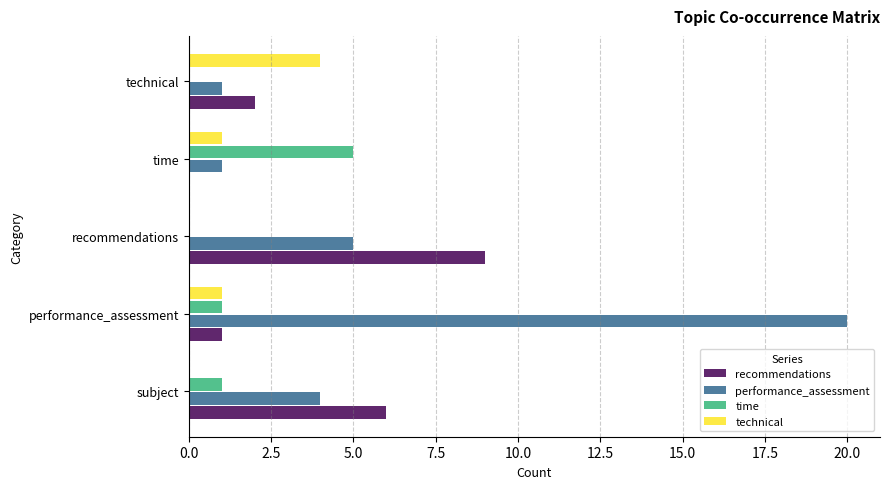

Between subject and recommendations, which series saw the biggest shift?

recommendations